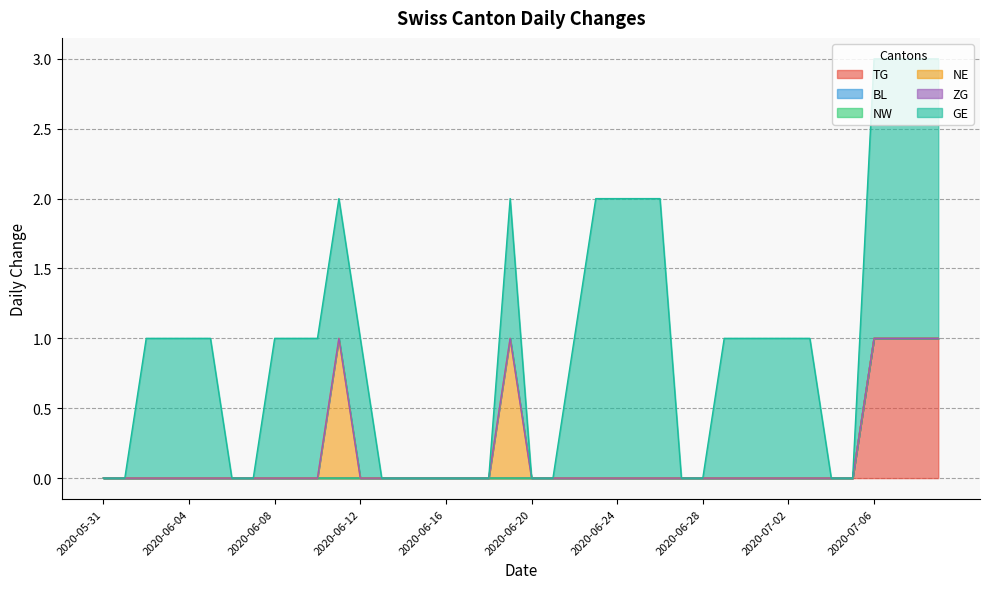

The value of ZG at 2020-06-06 is 0. True or false?

True